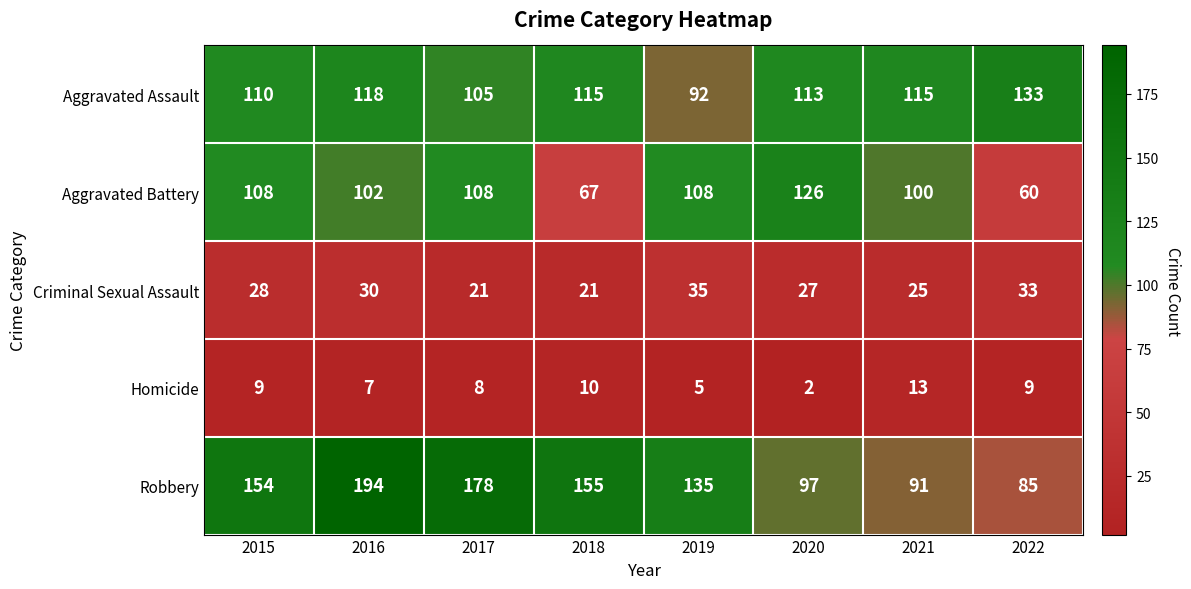

The Robbery series shows 194 at 2016. True or false?

True